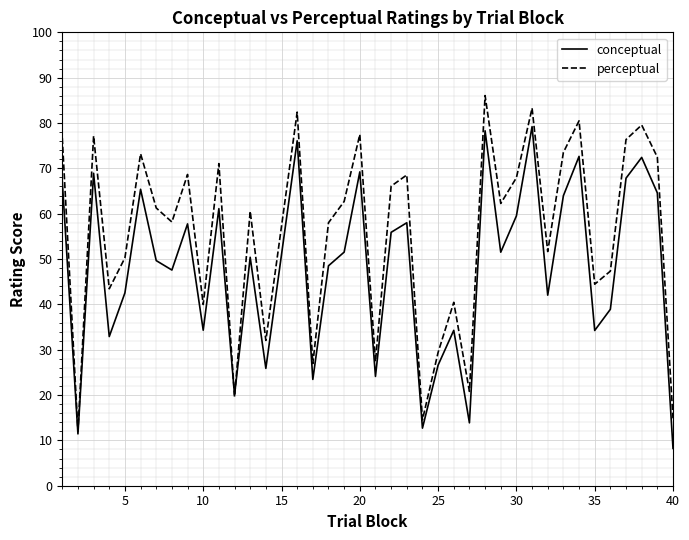

What is the highest value of the conceptual series?

79.2